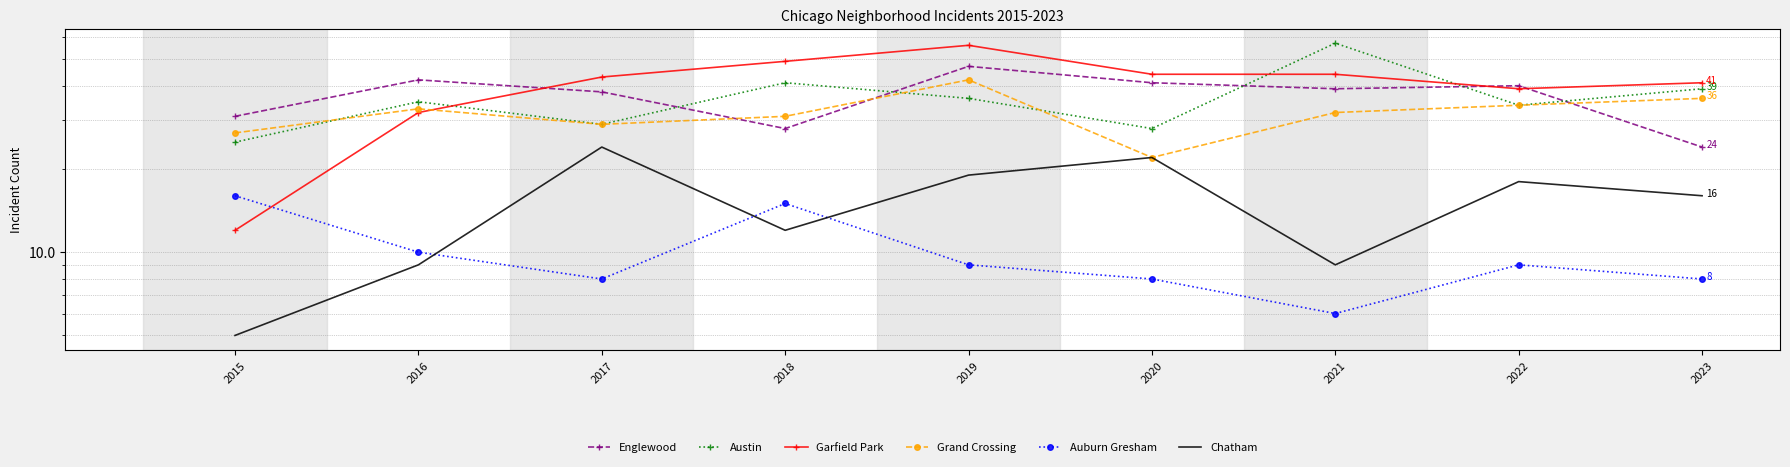

Which series has the largest range (max minus min)?

Garfield Park